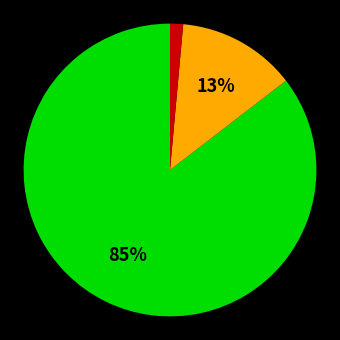

To the nearest percent, what is the average slice percentage?

33%